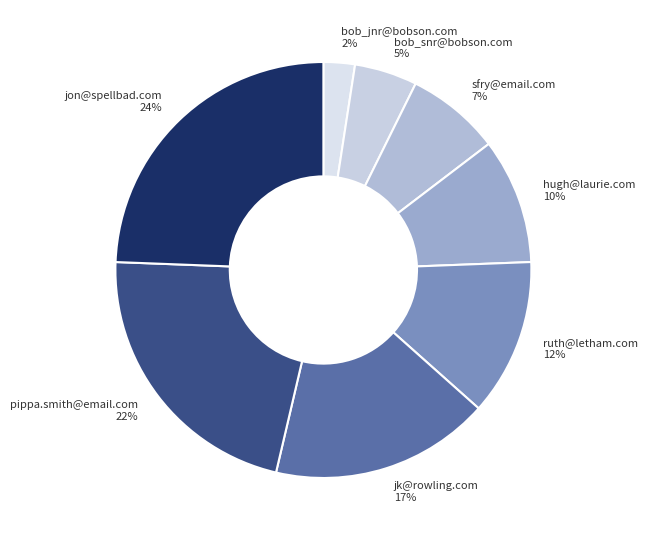

Which has a higher value, sfry@email.com or bob_jnr@bobson.com?

sfry@email.com